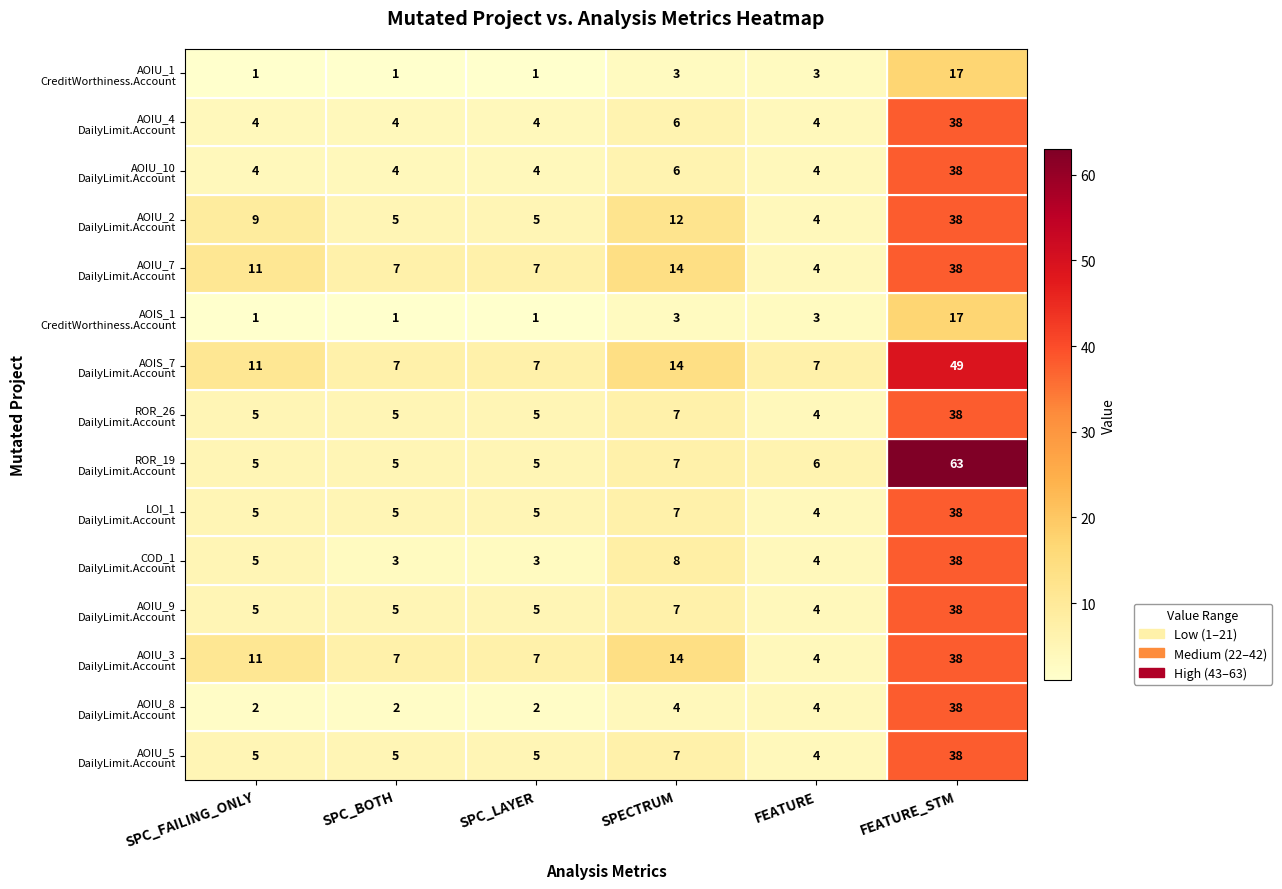

What is the total value across all series at SPC_BOTH?

66